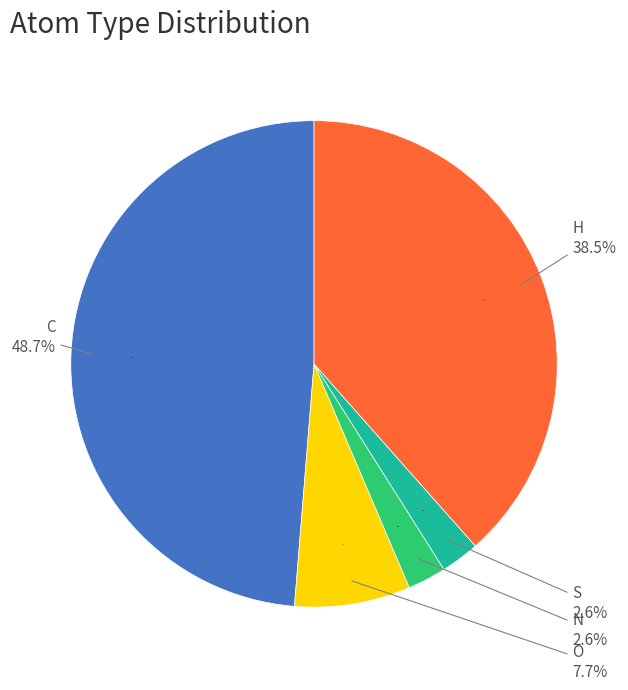

How many segments does this pie chart have?

5